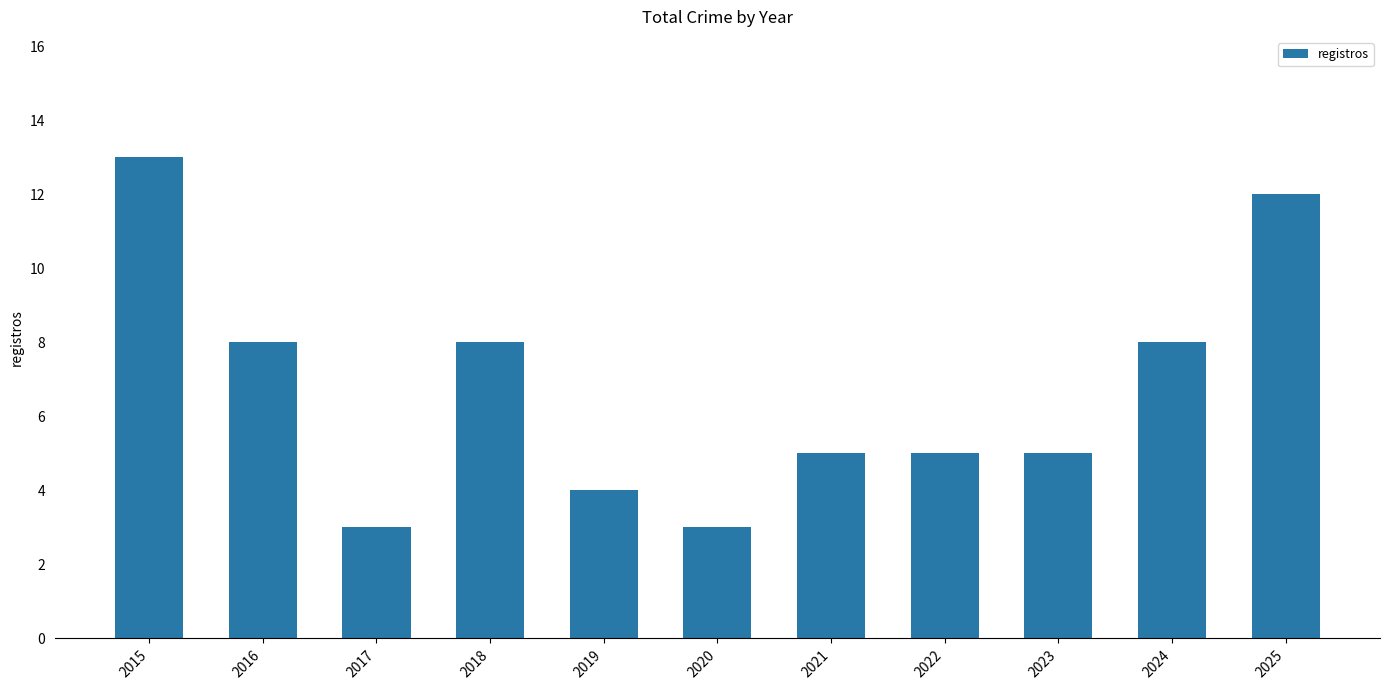

Read the value at 2018, to the nearest 5.

10